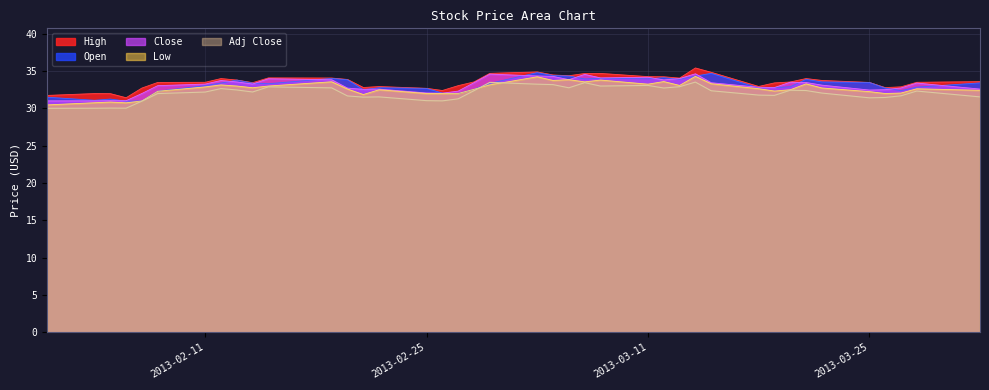

Reading left to right, list all the values displayed in this chart.

High: 31.7	32.0	32.0	31.4	32.7	33.5	33.5	34.0	33.8	33.5	34.1	34.1	33.9	32.8	32.9	32.7	32.4	33.0	33.5	34.7	34.9	34.5	34.4	34.7	34.7	34.3	34.2	34.1	35.4	34.8	32.9	33.4	33.5	34.0	33.8	33.5	32.8	32.9	33.5	33.6
Open: 31.5	31.1	31.2	31.0	31.0	32.3	33.1	33.4	33.8	33.4	33.3	34.0	33.8	32.5	32.8	32.7	32.0	32.0	32.6	33.4	34.8	34.4	34.3	34.0	34.0	34.0	34.1	33.9	34.3	34.7	32.8	32.8	32.9	33.9	33.5	33.5	32.7	32.4	32.8	33.4
Close: 31.0	31.0	31.0	31.0	32.0	33.0	33.3	33.7	33.5	33.3	34.0	33.8	32.7	32.6	32.6	32.1	32.0	32.3	33.5	34.6	34.3	34.3	33.8	34.6	34.1	34.2	33.8	34.0	34.6	33.4	32.8	32.8	33.5	33.5	33.1	32.5	32.5	32.7	33.4	32.6
Low: 30.5	30.8	30.9	30.8	31.0	32.3	32.9	33.2	33.0	32.8	33.0	33.6	32.6	31.9	32.5	32.0	32.0	32.0	32.6	33.2	34.2	33.8	33.8	33.6	33.8	33.2	33.6	33.1	34.3	33.3	32.6	32.3	32.5	33.3	32.7	32.2	32.0	32.1	32.6	32.4
Adj Close: 30.0	30.0	30.0	30.0	31.0	32.0	32.2	32.7	32.5	32.2	32.9	32.8	31.7	31.5	31.5	31.0	31.0	31.3	32.4	33.5	33.2	33.2	32.8	33.5	33.0	33.1	32.7	32.9	33.5	32.4	31.8	31.7	32.4	32.4	32.1	31.4	31.5	31.7	32.3	31.5